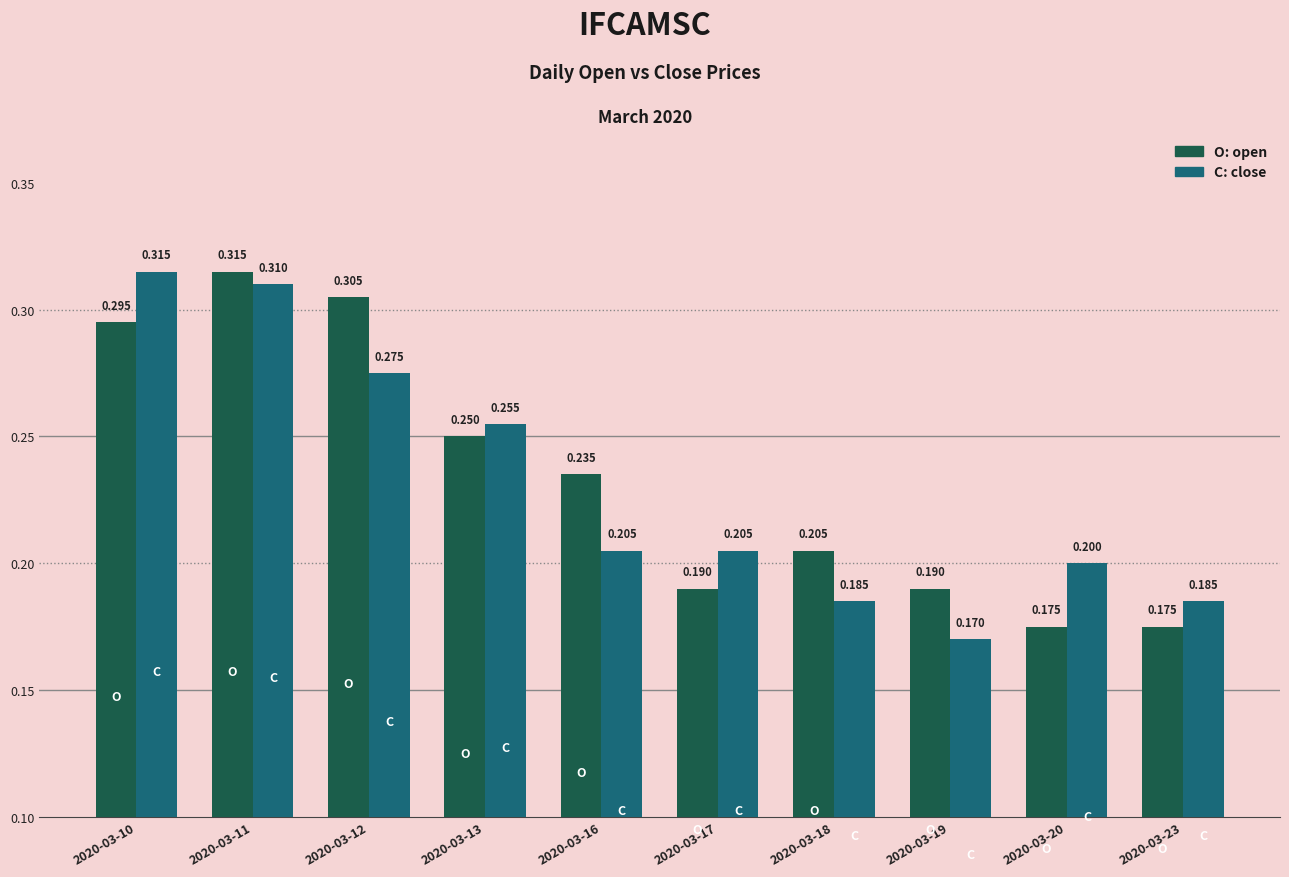

Which label corresponds to the smallest value in the chart?

2020-03-19